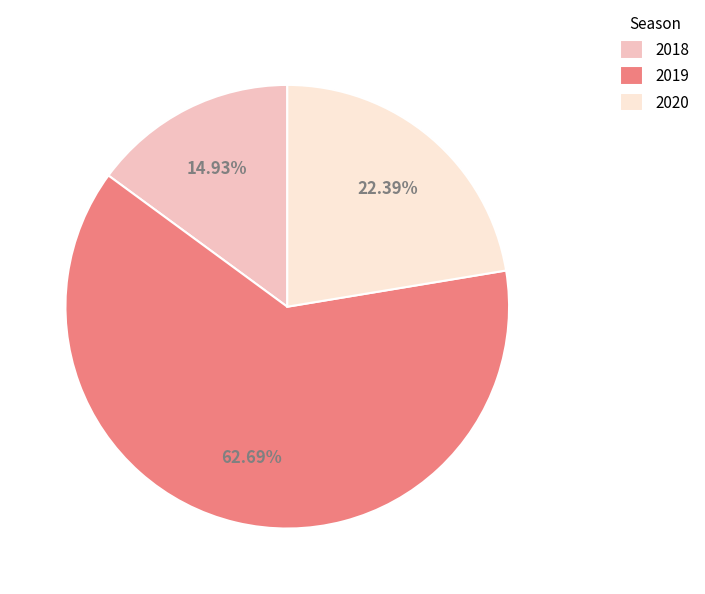

What percentage is the 2018 slice, to the nearest percent?

15%